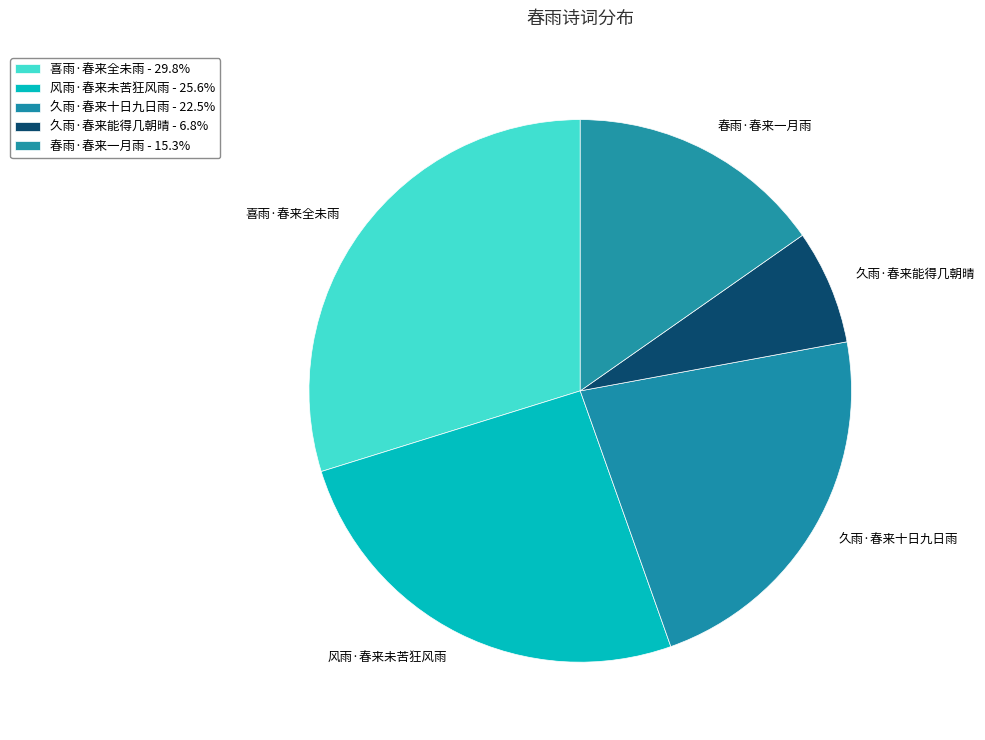

Do 喜雨·春来全未雨 and 久雨·春来能得几朝晴 together represent more than half of the pie?

No